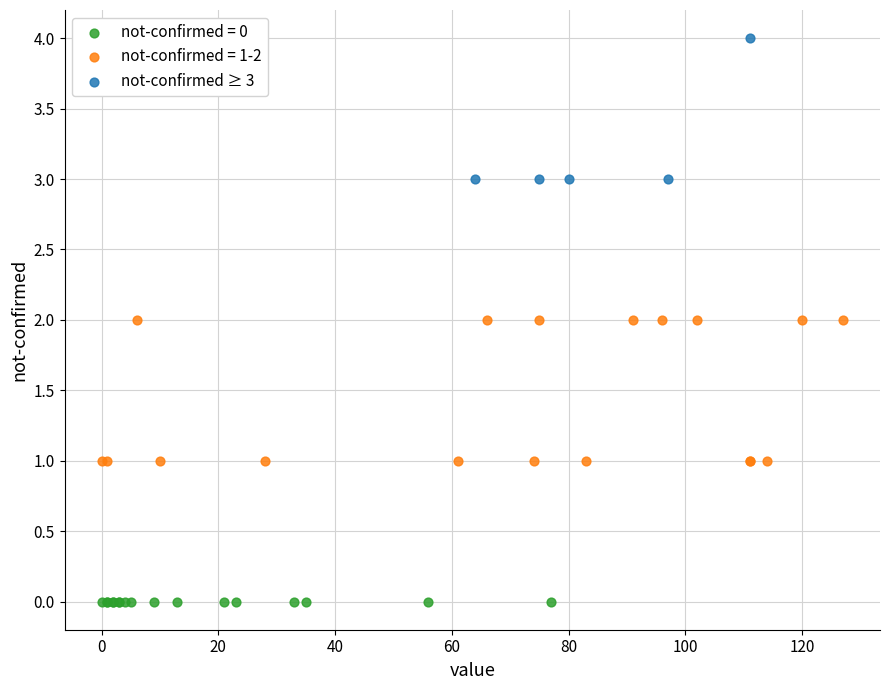

Which series reaches the minimum Y coordinate?

not-confirmed = 0